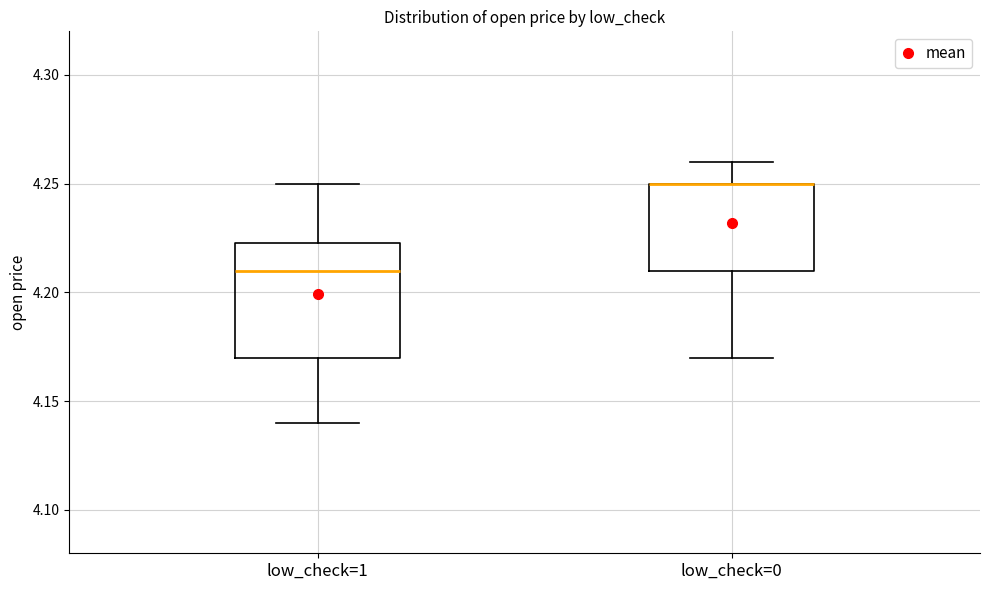

Reading left to right, read every box against the y-axis: the position of its median line, the range the box covers, and the ends of its whiskers. The values are not printed on the chart, so give them approximately, as read against the axis.

low_check=1: median 4.210, box 4.170 to 4.225, whiskers 4.140 to 4.250
low_check=0: median 4.250 (drawn on the box's upper edge), box 4.210 to 4.250, whiskers 4.170 to 4.260